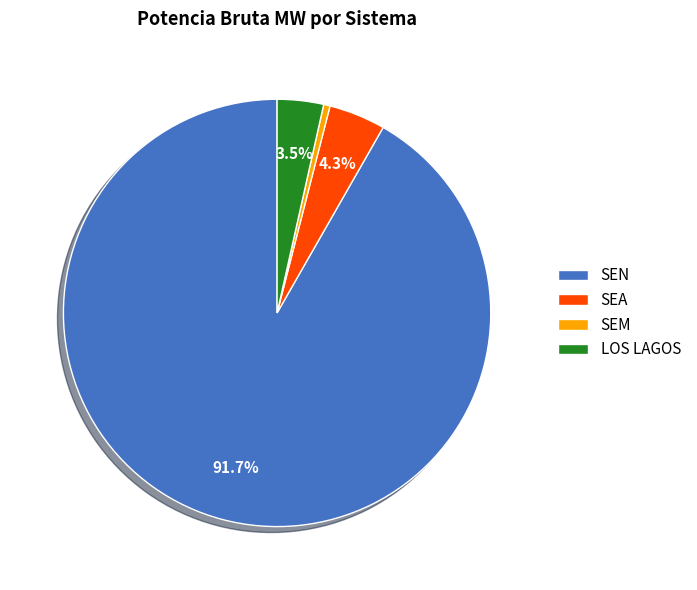

Is it true that SEN is 10% of the pie?

False